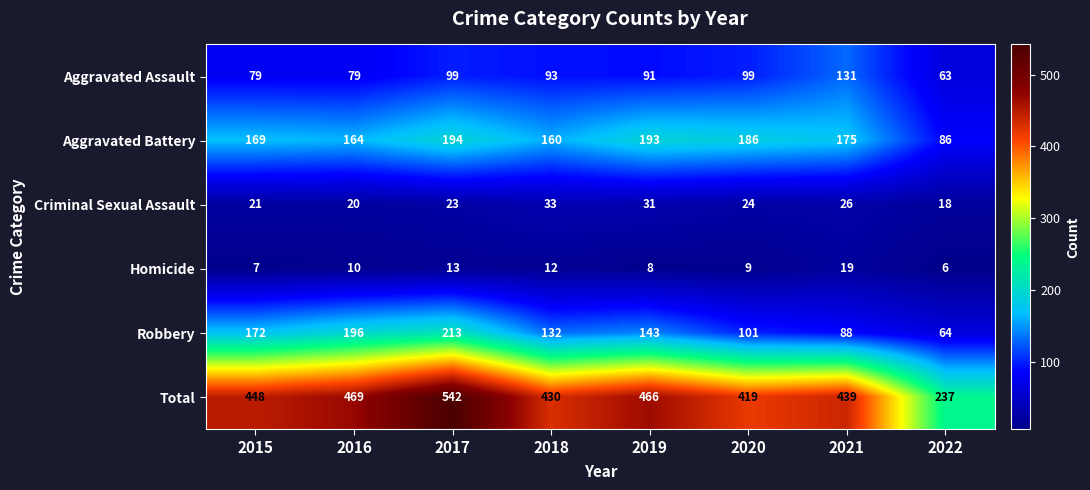

At 2016, list the series in order from largest to smallest.

Total, Robbery, Aggravated Battery, Aggravated Assault, Criminal Sexual Assault, Homicide